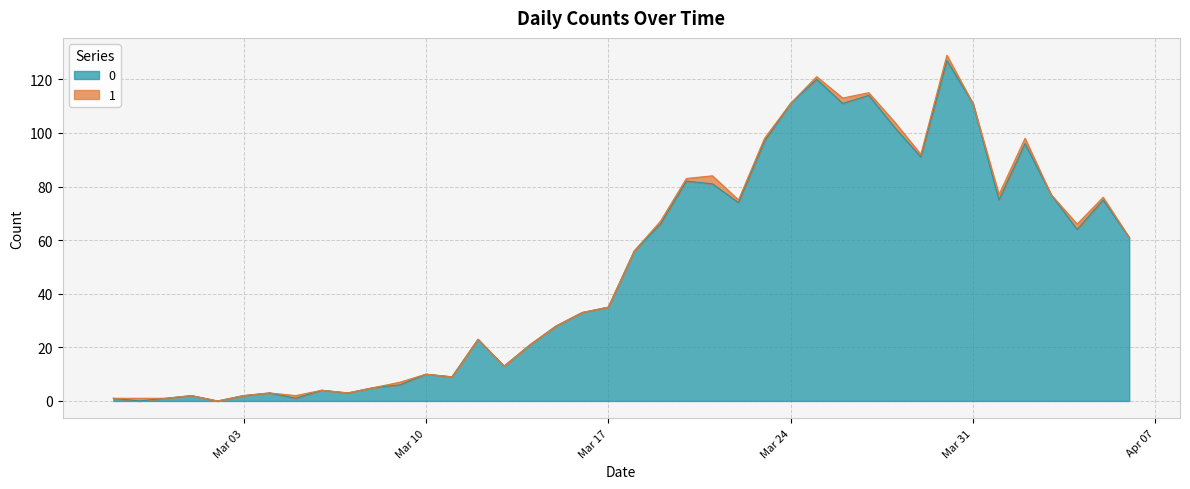

How many values are below 56?

20